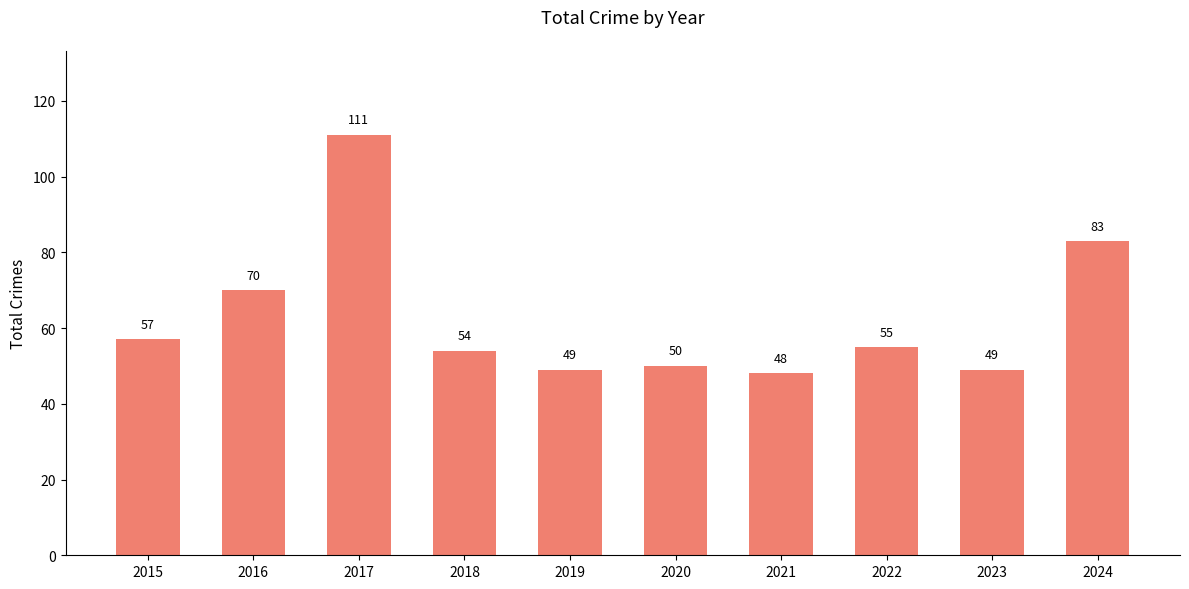

At which label is the value closest to 79?

2024